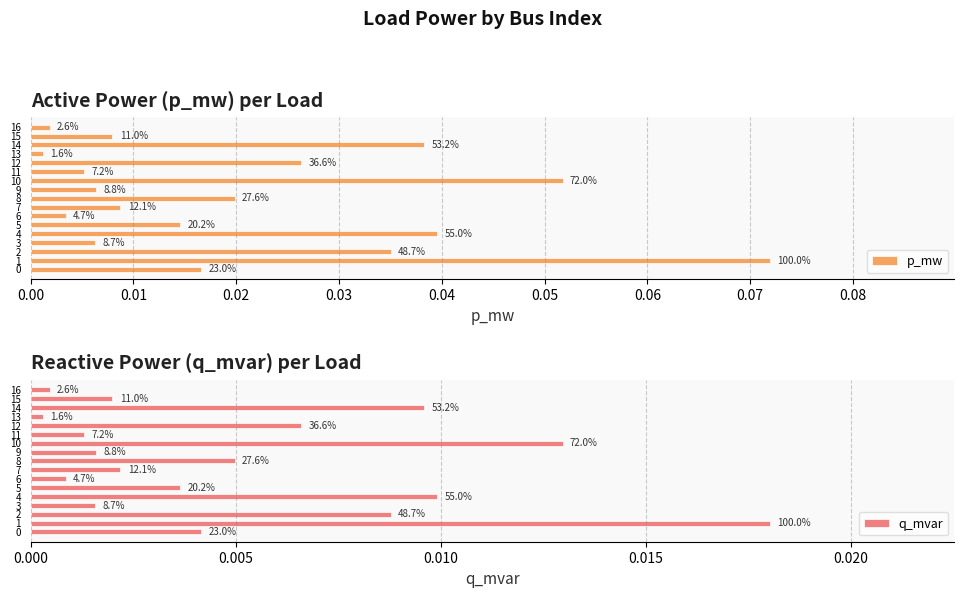

Between 3 and 15, which series saw the biggest shift?

p_mw